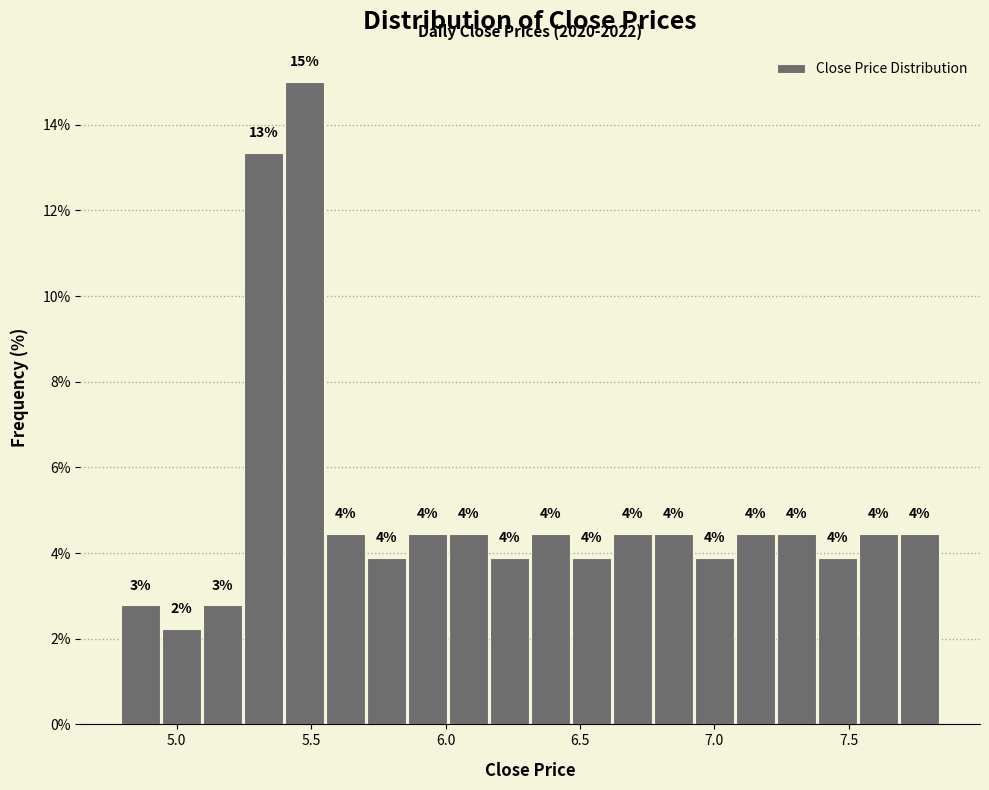

Read against the x-axis, roughly where is the centre of the tallest bar?

5.50